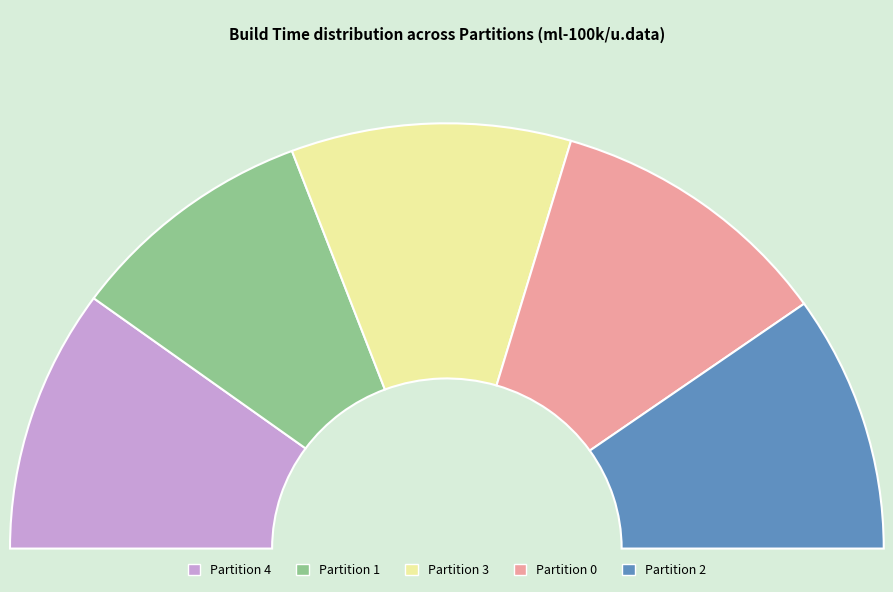

What percentage is NOT represented by Partition 0?

78.7%